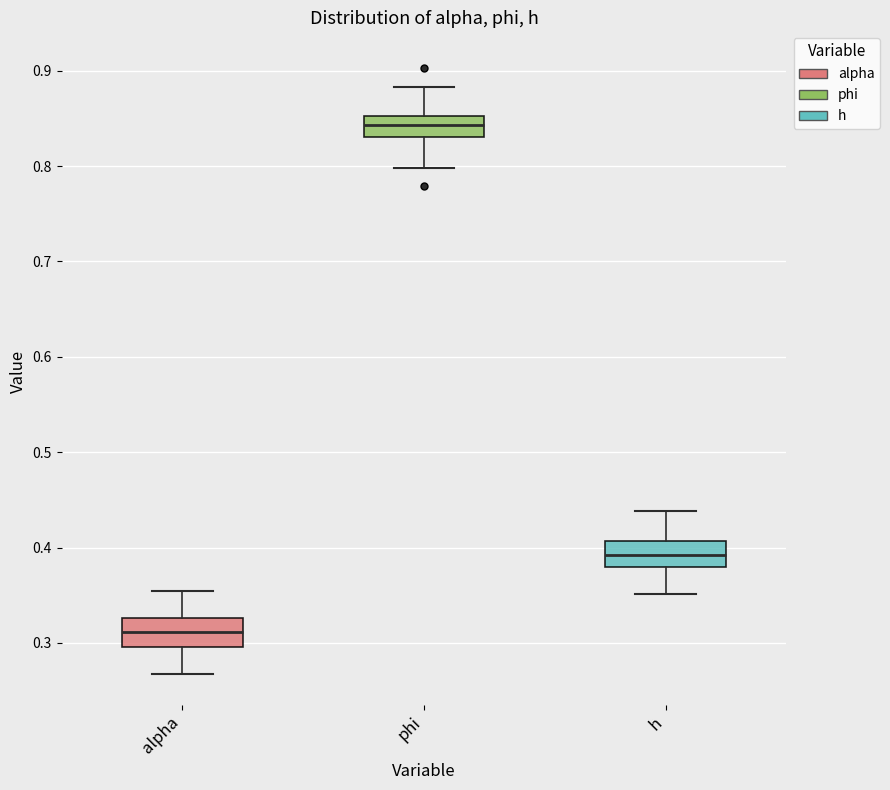

Reading left to right, read every box against the y-axis: the position of its median line, the range the box covers, and the ends of its whiskers. The values are not printed on the chart, so give them approximately, as read against the axis.

alpha: median 0.31, box 0.30 to 0.33, whiskers 0.27 to 0.35
phi: median 0.84, box 0.83 to 0.85, whiskers 0.80 to 0.88
h: median 0.39, box 0.38 to 0.41, whiskers 0.35 to 0.44